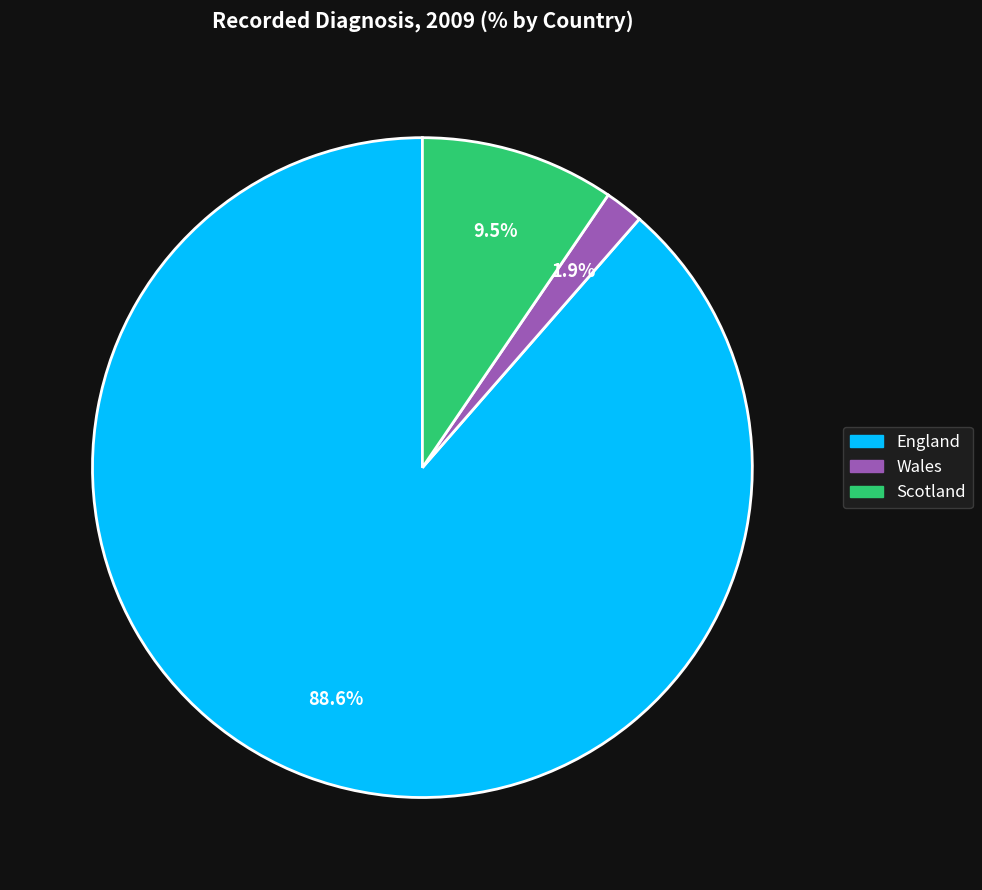

How many slices are in this pie chart?

3